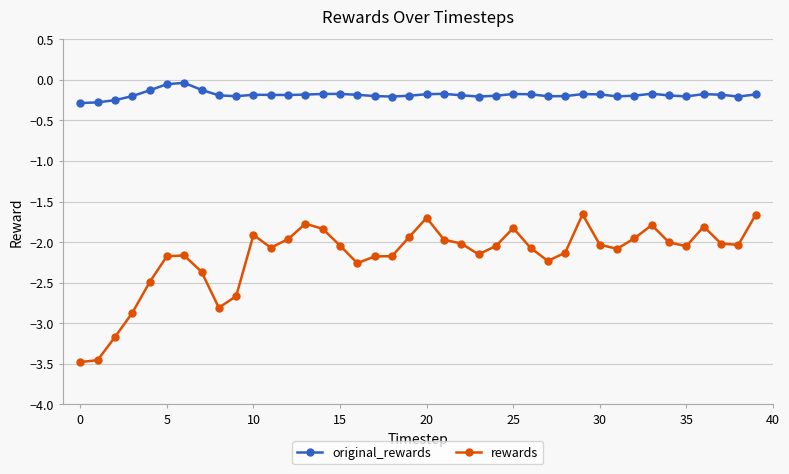

True or false: original_rewards has more than 0 points higher than both neighbors.

True